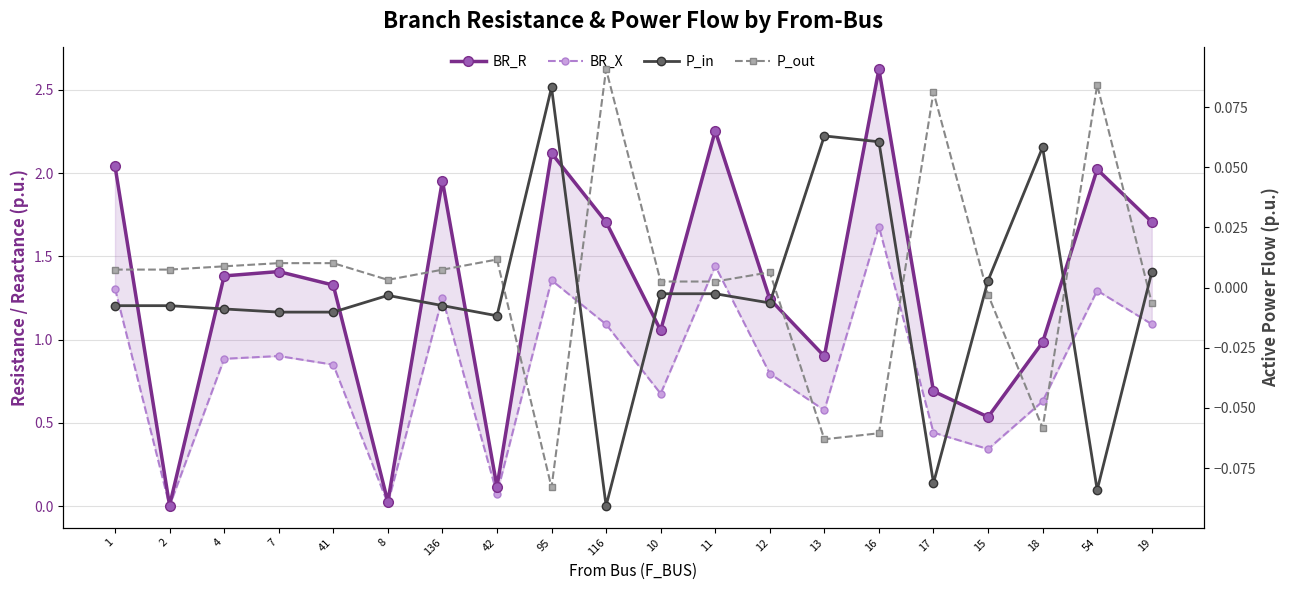

Reading right to left, list all the values displayed in this chart.

BR_R: 1.7	2.0	1.0	0.5	0.7	2.6	0.9	1.2	2.3	1.1	1.7	2.1	0.1	2.0	0.0	1.3	1.4	1.4	0.0	2.0
BR_X: 1.1	1.3	0.6	0.3	0.4	1.7	0.6	0.8	1.4	0.7	1.1	1.4	0.1	1.3	0.0	0.8	0.9	0.9	0.0	1.3
P_in: 0.0	-0.1	0.1	0.0	-0.1	0.1	0.1	-0.0	-0.0	-0.0	-0.1	0.1	-0.0	-0.0	-0.0	-0.0	-0.0	-0.0	-0.0	-0.0
P_out: -0.0	0.1	-0.1	-0.0	0.1	-0.1	-0.1	0.0	0.0	0.0	0.1	-0.1	0.0	0.0	0.0	0.0	0.0	0.0	0.0	0.0